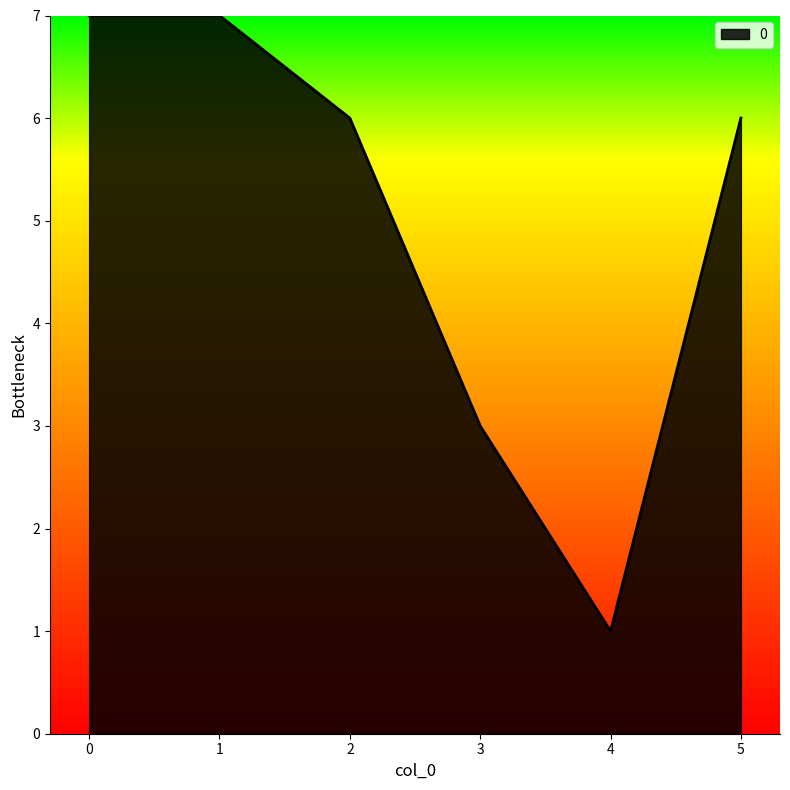

How many lines are shown in the chart?

1